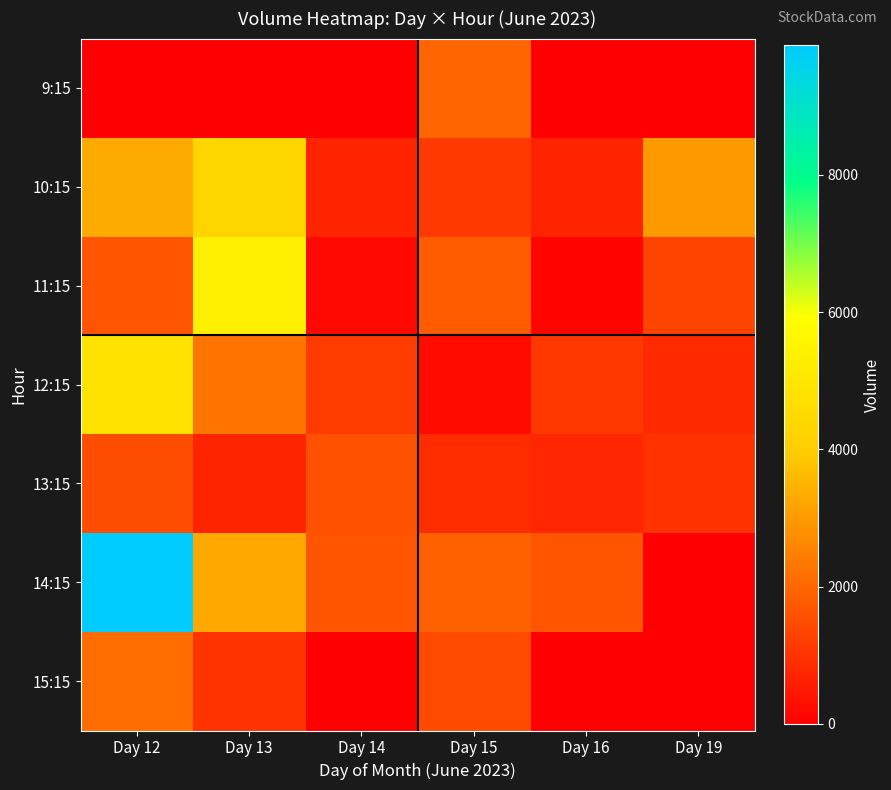

At how many categories does at least one series exceed 6601?

1